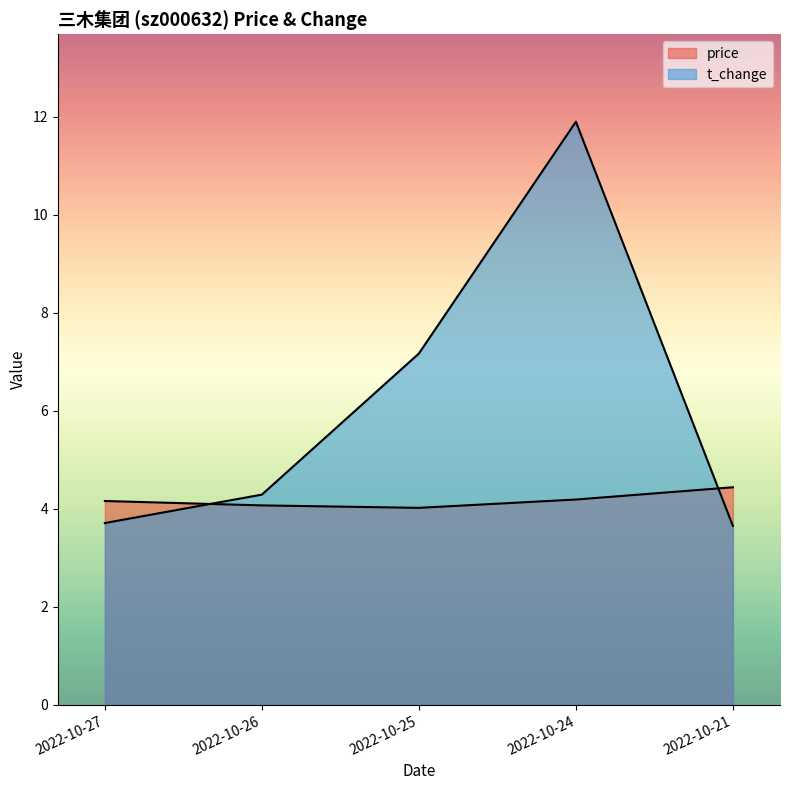

Is the value of price at 2022-10-26 greater than the value of t_change at 2022-10-26?

No